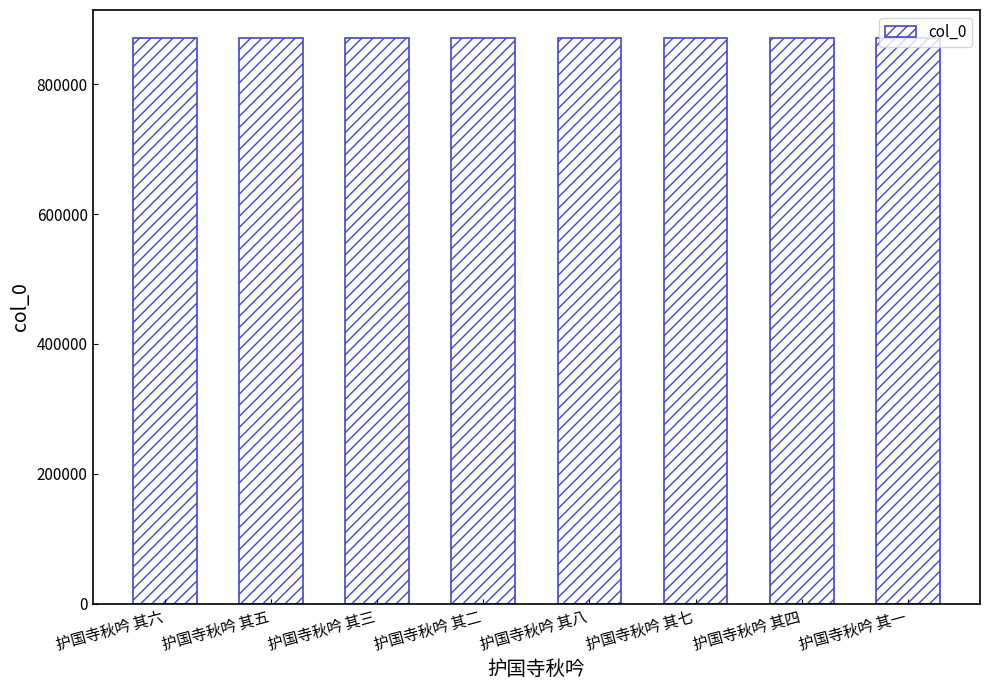

The value at 护国寺秋吟 其二 is 870727. True or false?

True